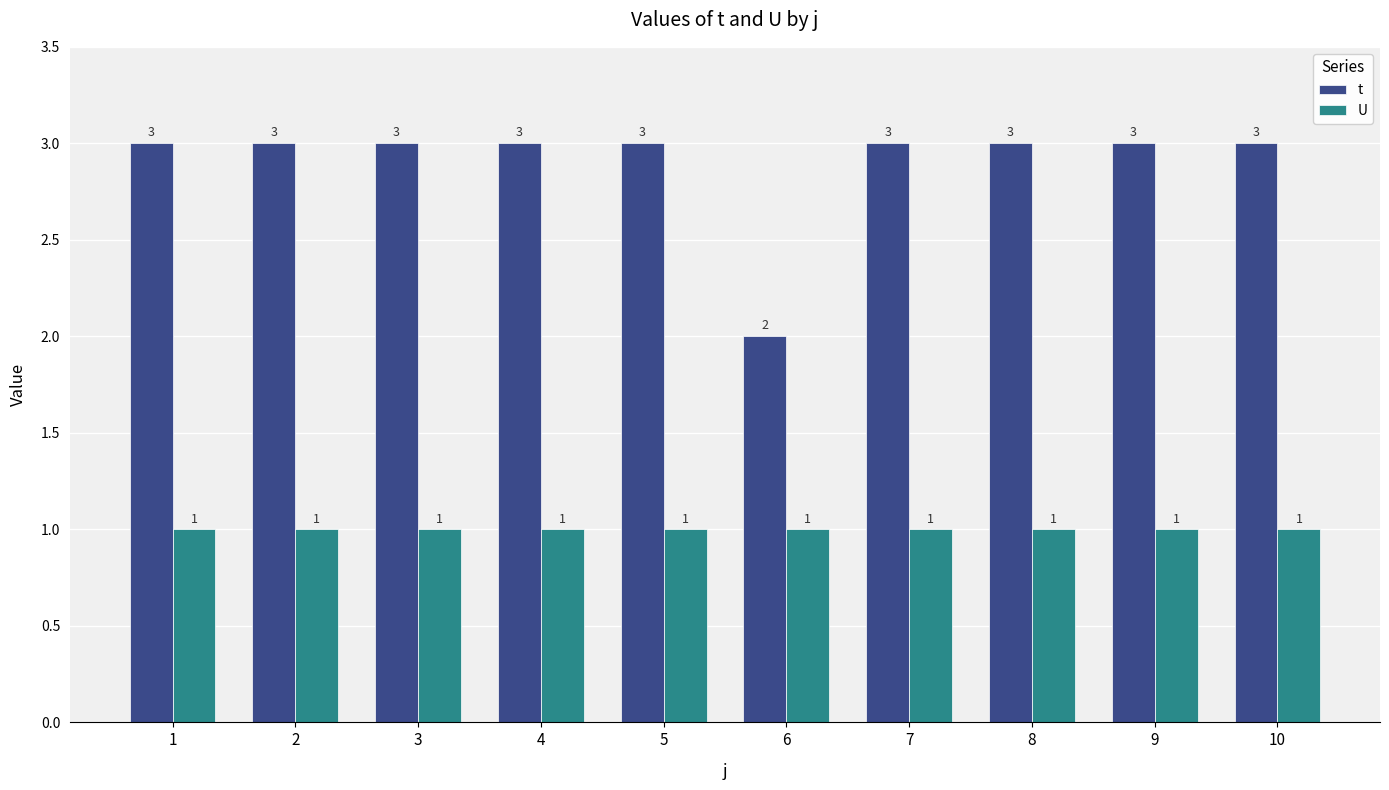

List the series in order of their peak value, highest first.

t, U